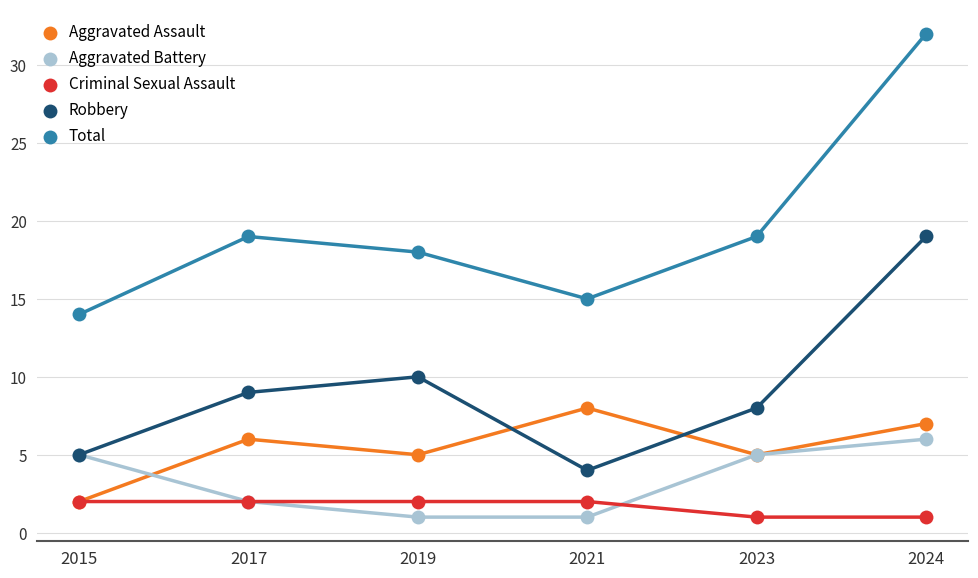

How many categories are shown in the chart?

6